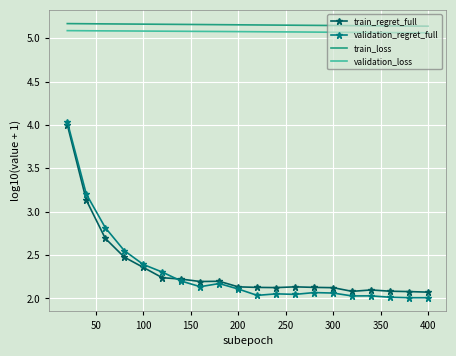

True or false: validation_loss and train_regret_full intersect in this chart.

False